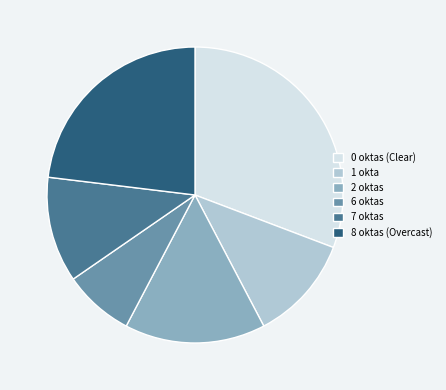

How many slices are in this pie chart?

6